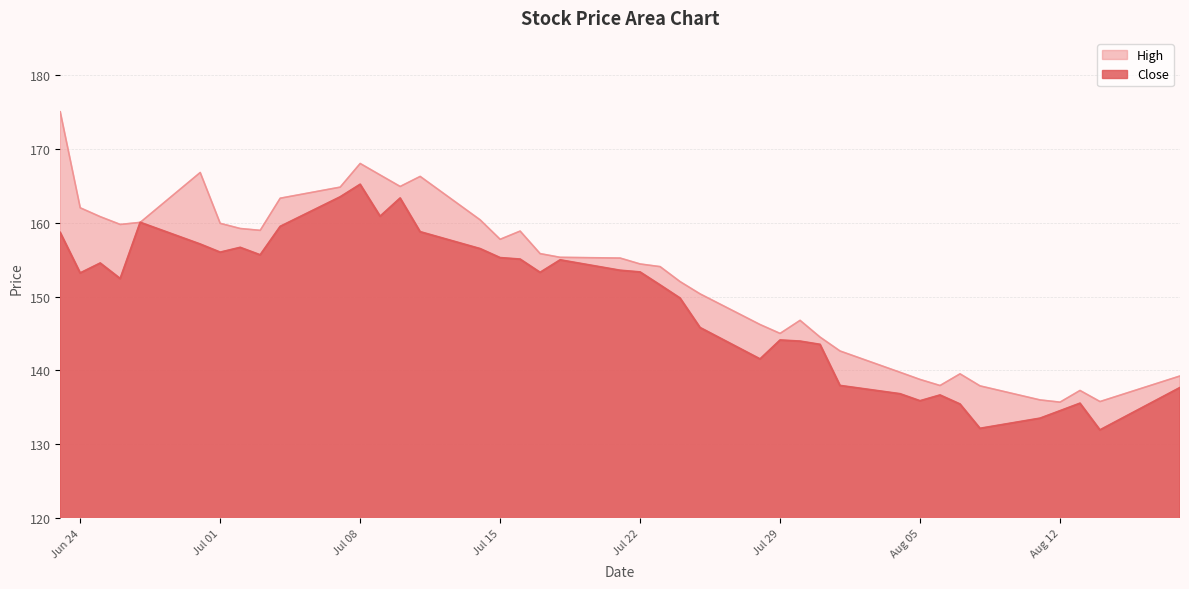

Where does the High series first go above 155?

2025-06-23